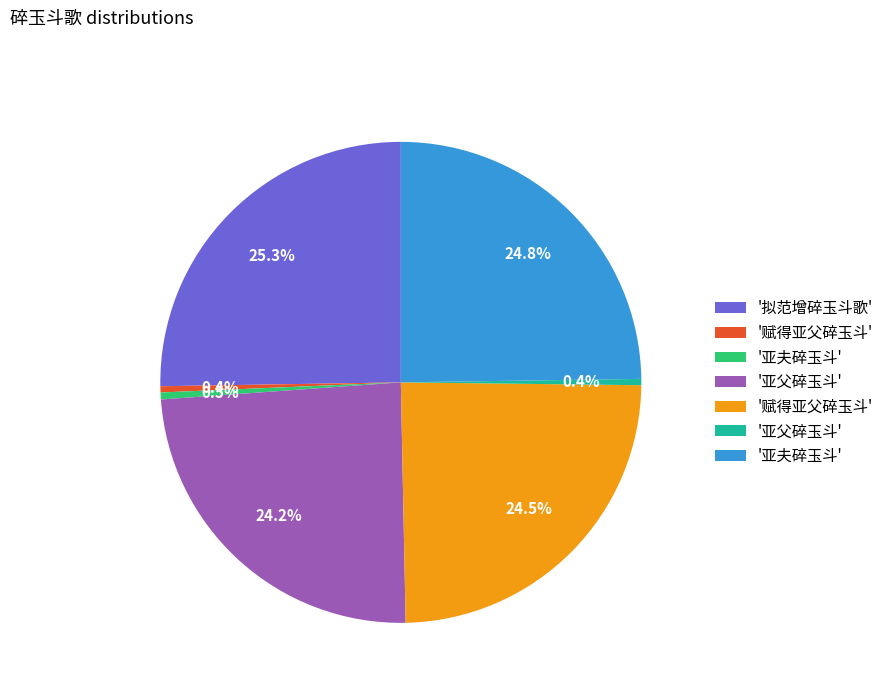

Is there a majority slice in this chart?

No